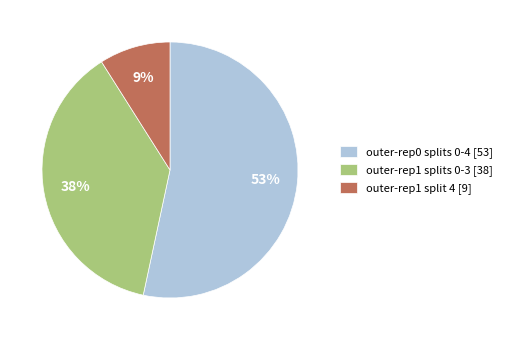

Which slice represents more than half of the pie?

outer-rep0 splits 0-4 [53]